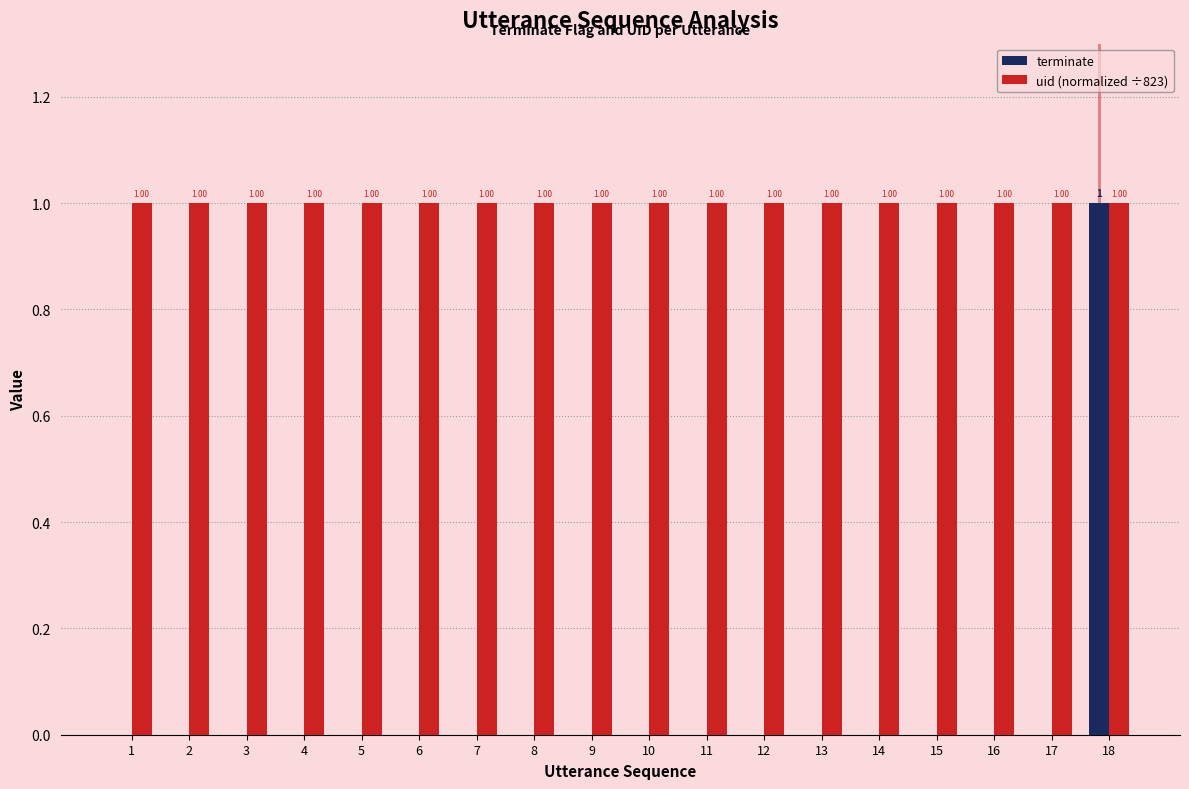

How many values in terminate are above zero?

1